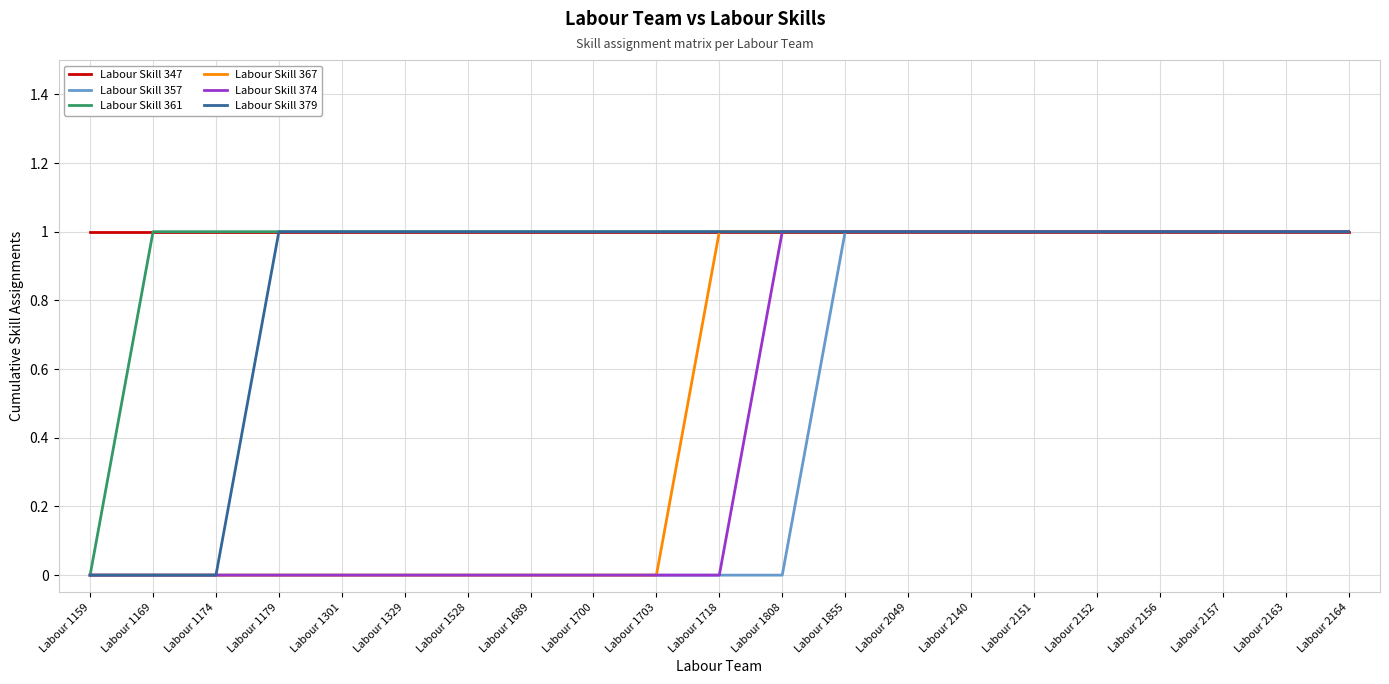

What is the total value across all series at Labour 2049?

6